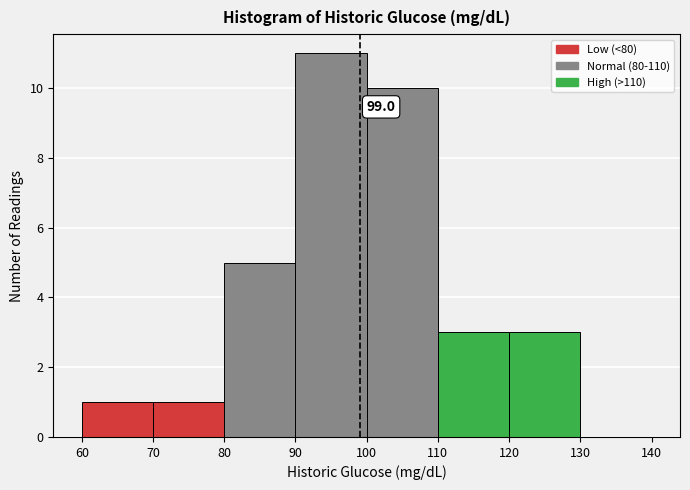

Over which range of the x-axis is the bar tallest?

90 to 100